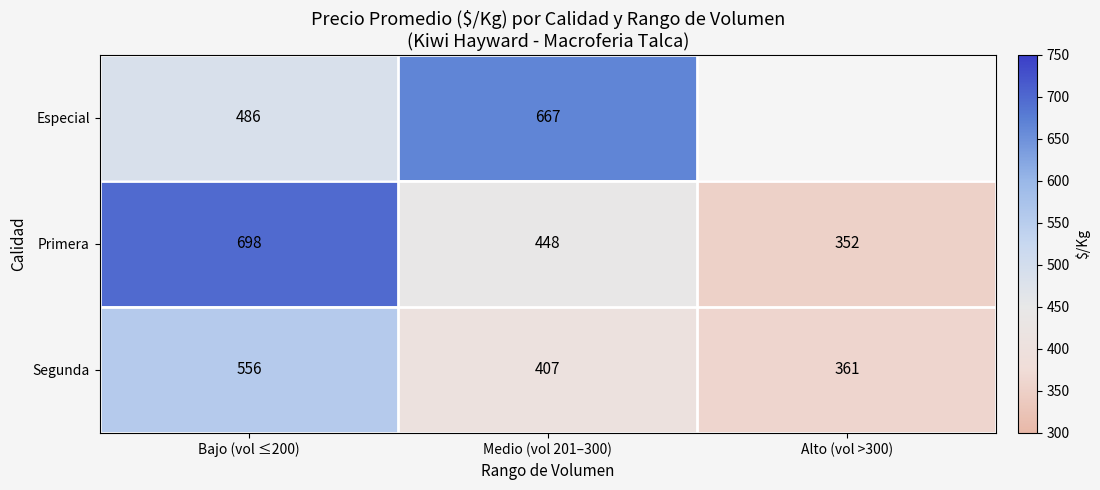

Between Alto (vol >300) and Bajo (vol ≤200), which is larger?

Bajo (vol ≤200)